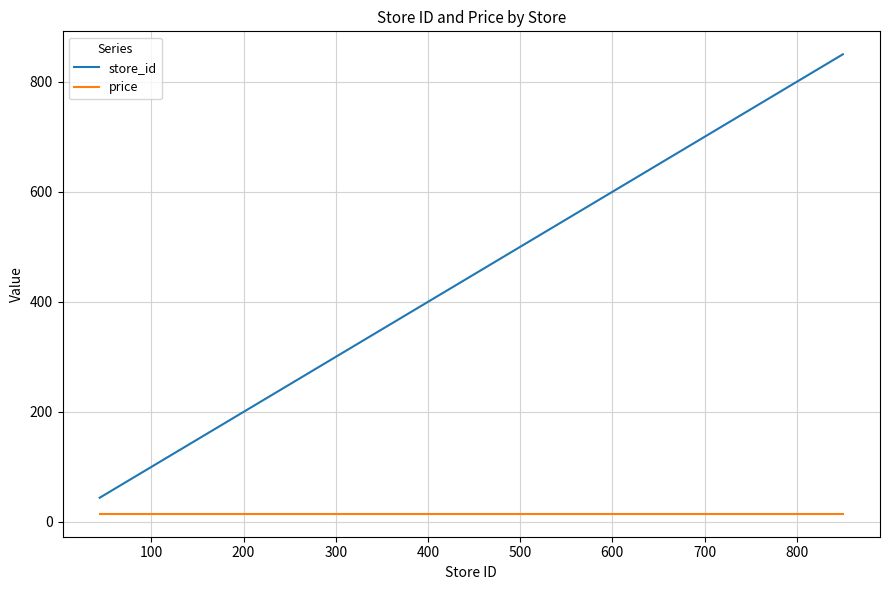

What is the greatest value displayed?

850.0